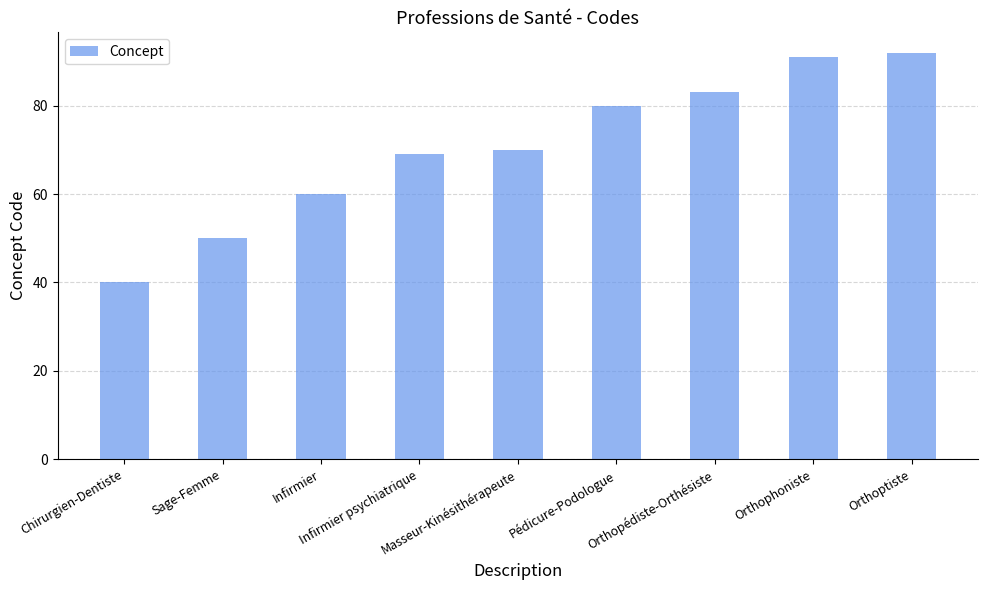

What is the minimum value shown in the chart?

40